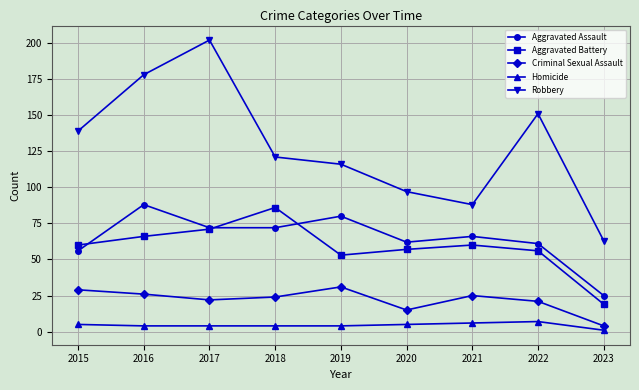

In Robbery, how many points are lower than both neighbors (excluding endpoints)?

1